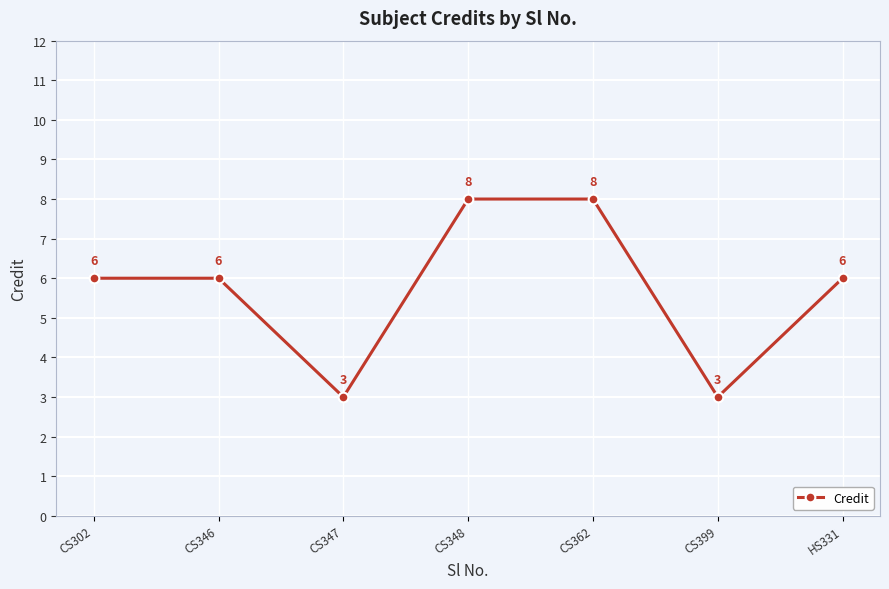

Is this an area chart (filled region under the line)?

No